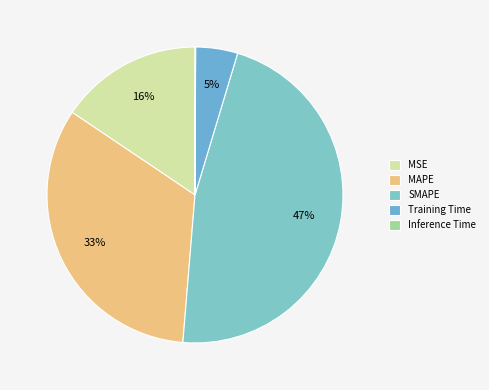

To the nearest percent, what is the difference between the largest and smallest slice percentages?

47%